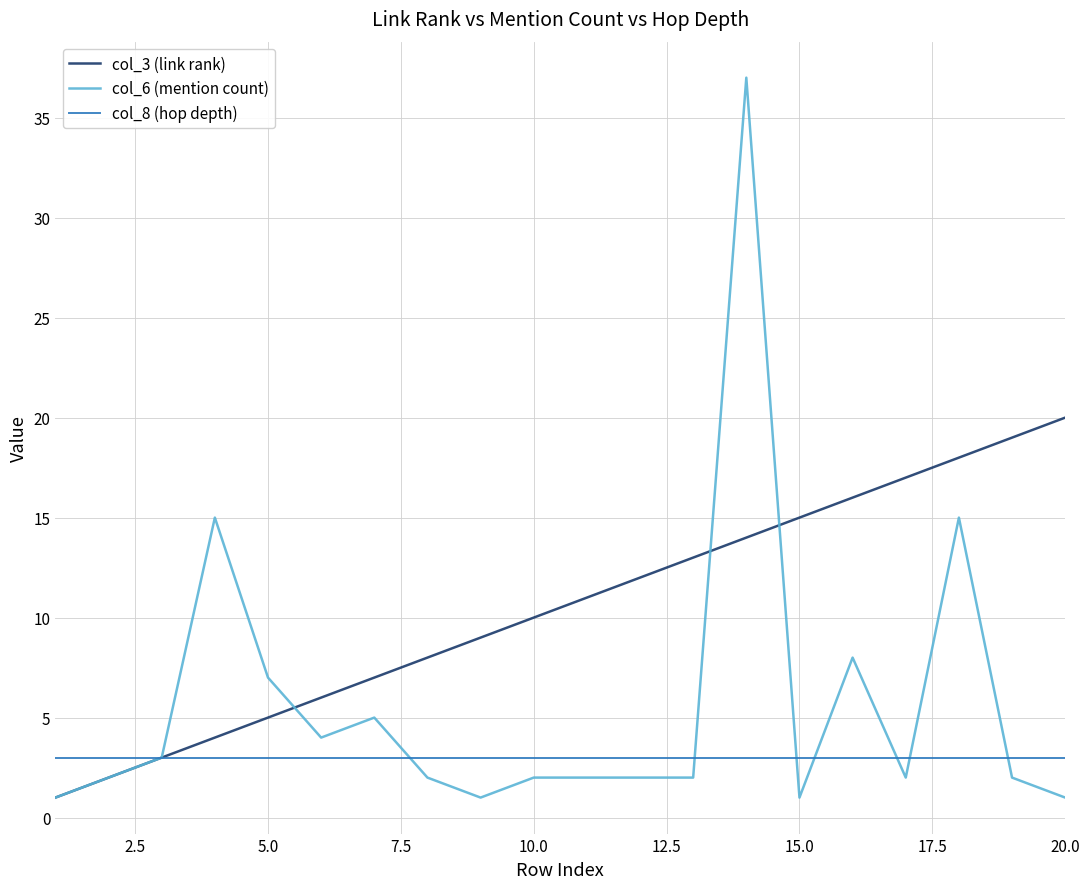

Which series has the widest spread of values?

col_6 (mention count)